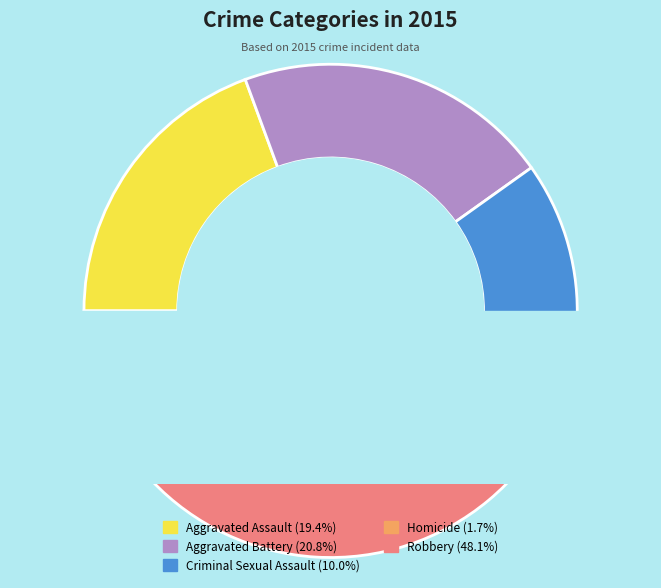

What is the change in value from Criminal Sexual Assault to Robbery?

+110